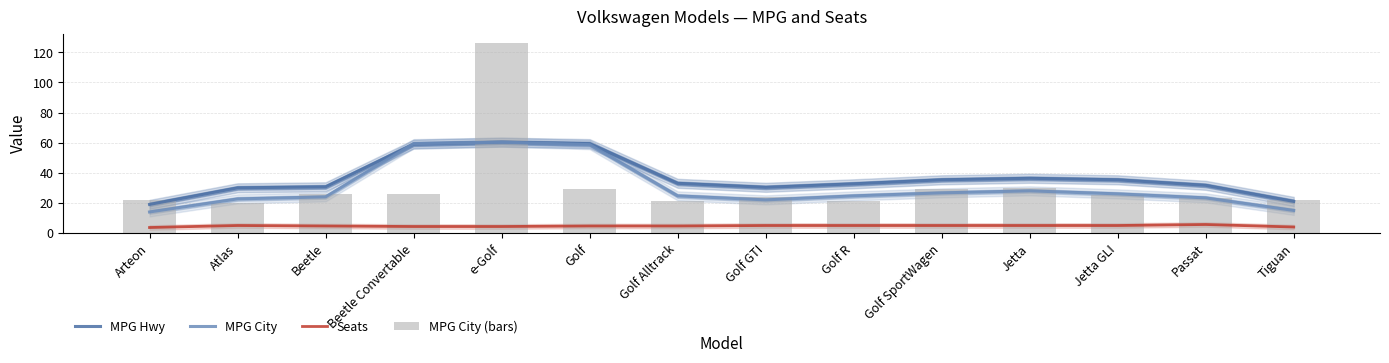

Which series has the largest total across all categories?

MPG Hwy